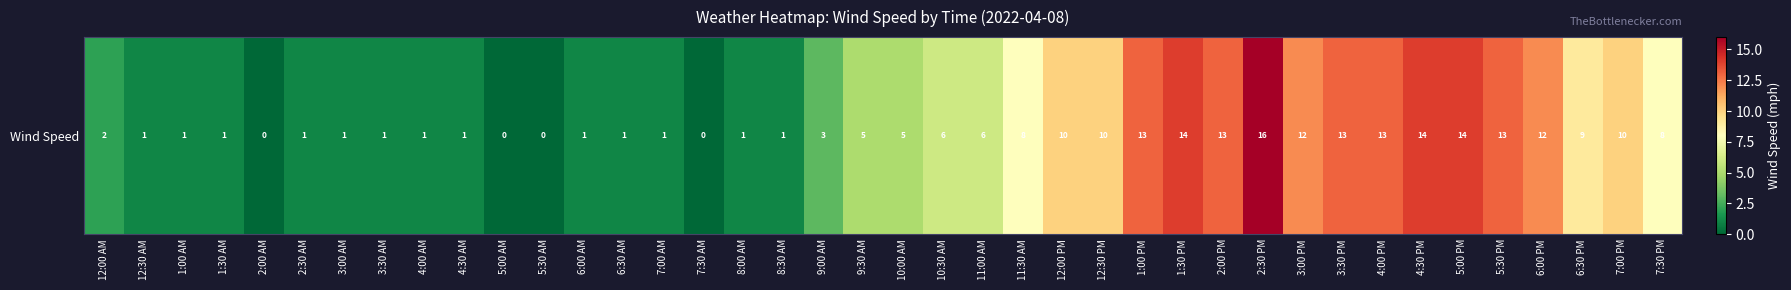

Approximately how many times larger is the value at 5:00 PM compared to 1:00 PM?

1.1